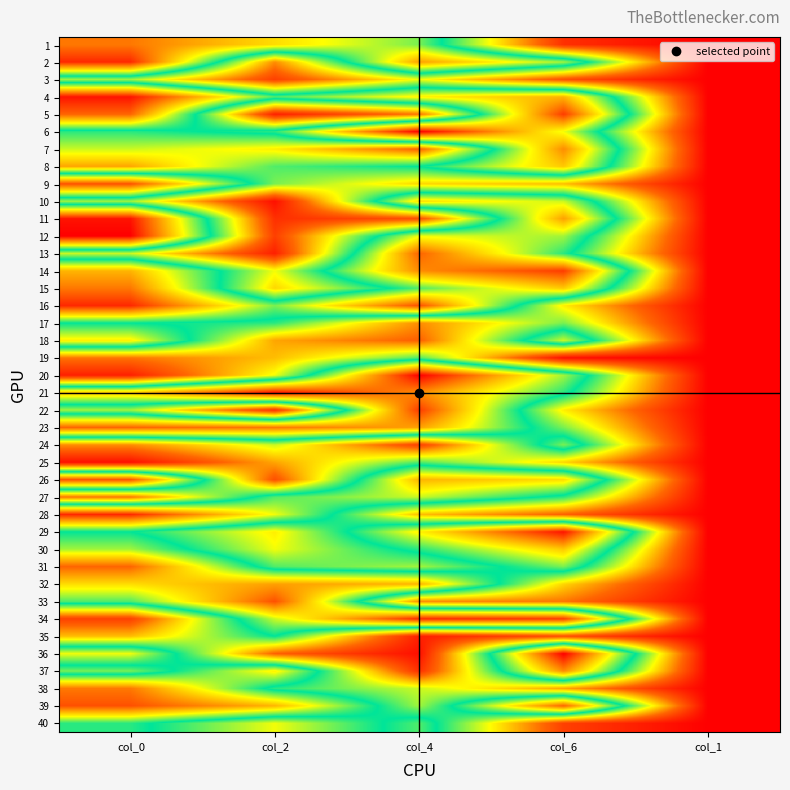

Count the number of categories in the chart.

5